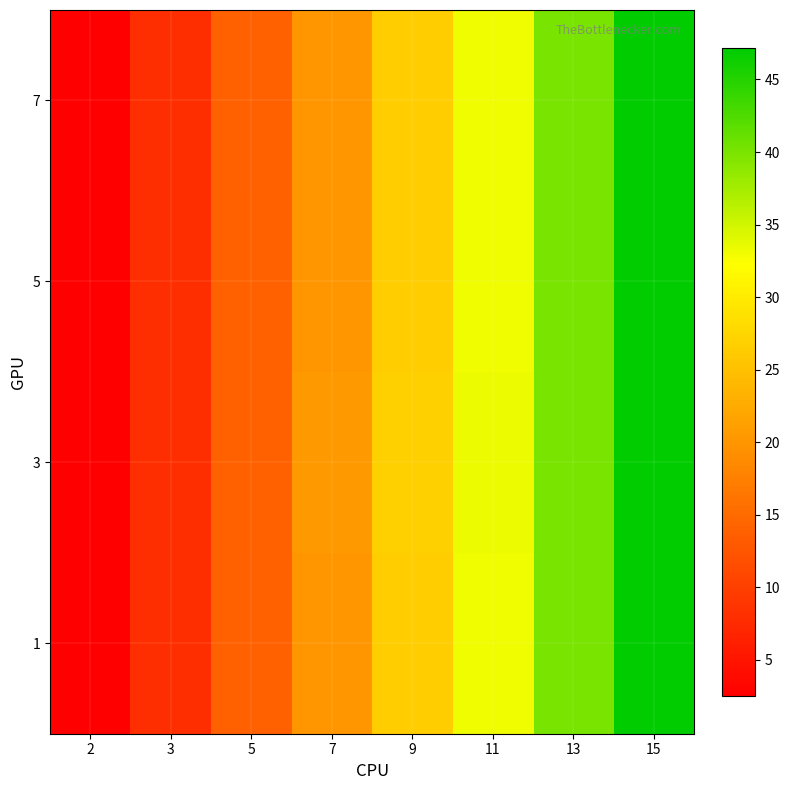

Reading right to left, what are all the values shown in this chart?

1: 15=47.2	13=40.1	11=33.2	9=26.5	7=20.0	5=13.9	3=8.0	2=2.5
3: 15=47.2	13=40.2	11=33.4	9=26.8	7=20.3	5=14.0	3=8.0	2=2.5
5: 15=47.2	13=40.1	11=33.2	9=26.6	7=20.1	5=13.9	3=8.0	2=2.5
7: 15=47.2	13=40.1	11=33.2	9=26.5	7=20.0	5=13.9	3=8.0	2=2.5